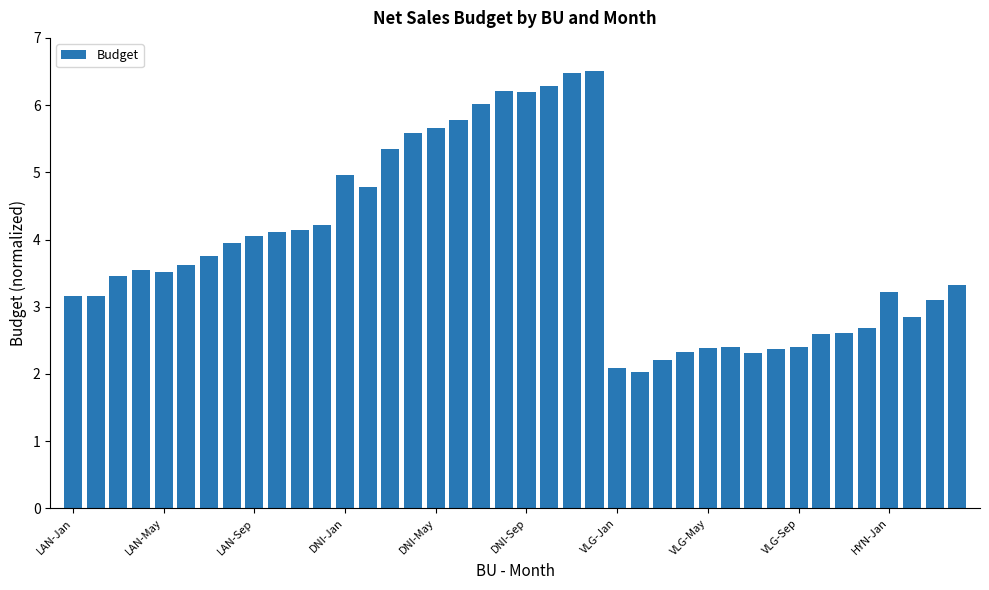

How many values are below 3?

13